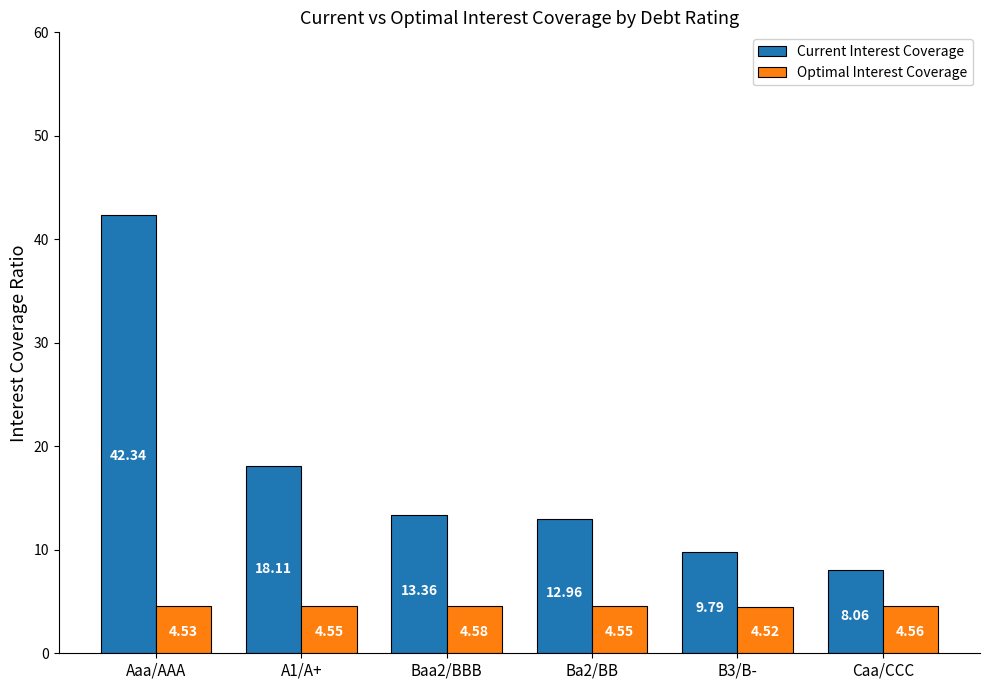

Which category has the lowest value in the Optimal Interest Coverage series?

B3/B-